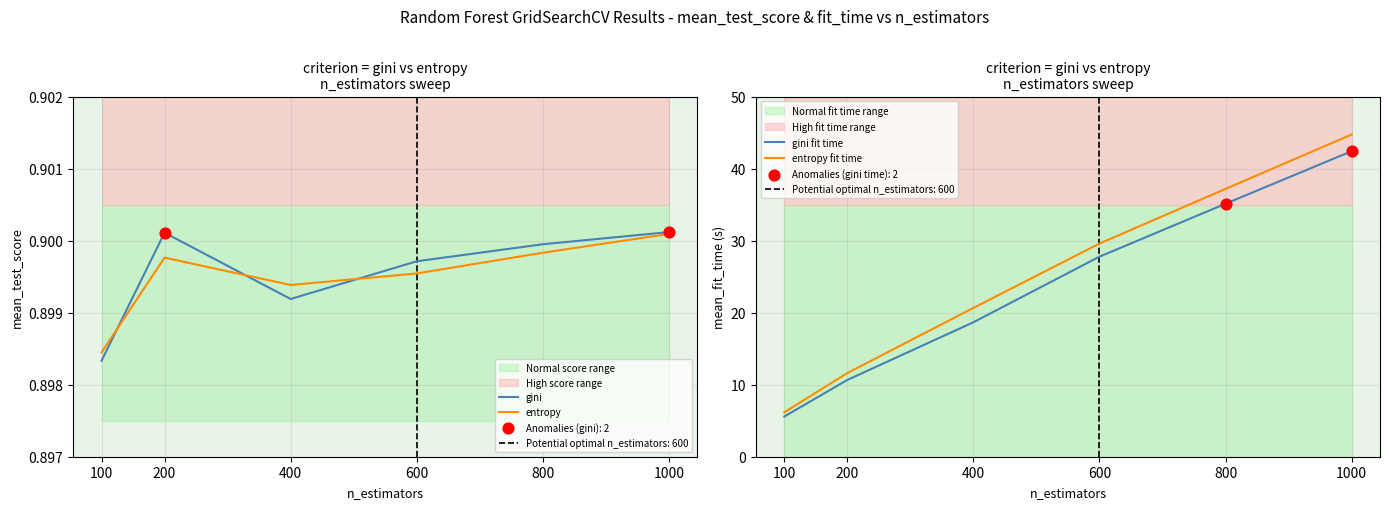

Which series reaches the minimum Y coordinate?

gini